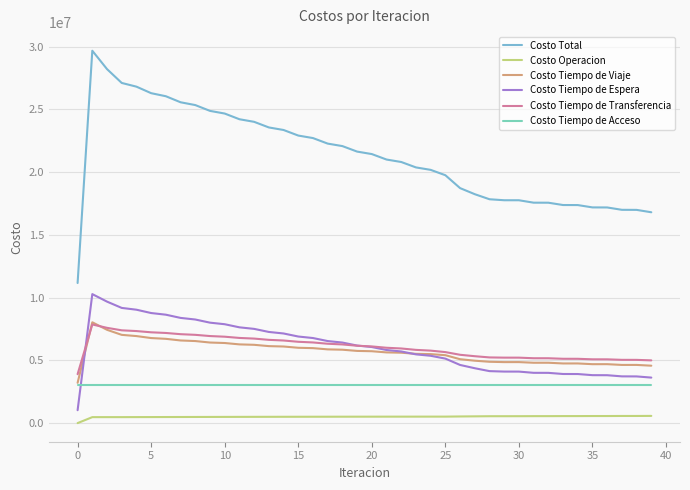

What is the minimum value for Costo Total?

11165009.5